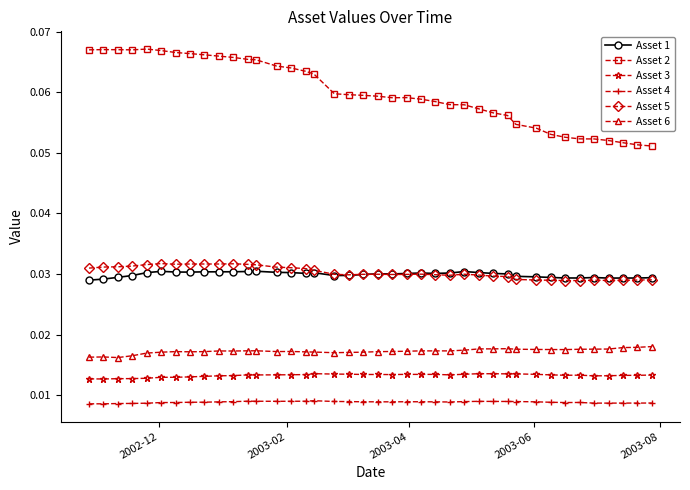

How many distinct data groups are displayed?

6